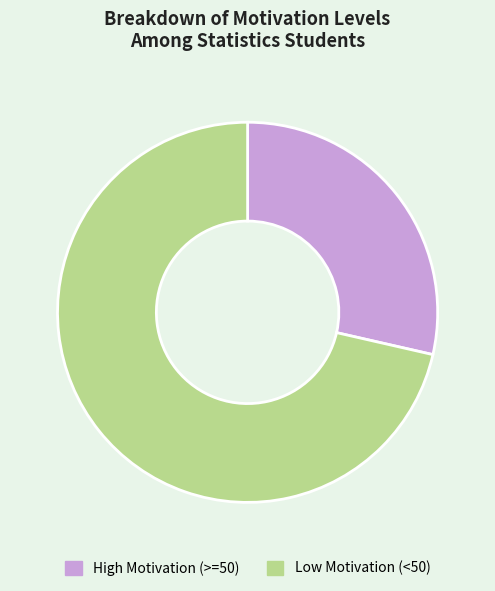

Rank the categories by value from highest to lowest.

Low Motivation (<50), High Motivation (>=50)